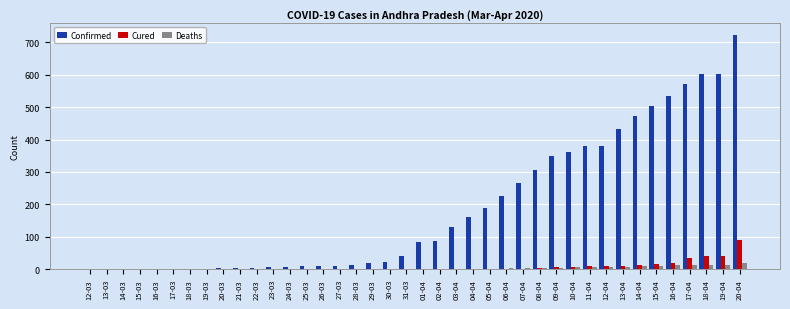

Where is Confirmed nearest to the value 361?

10-04